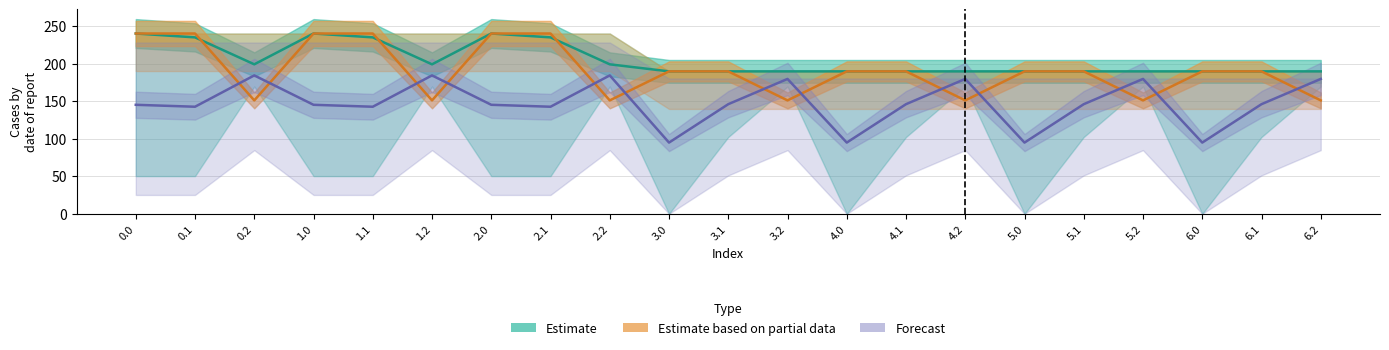

How many interior local peaks does the Estimate series have?

5